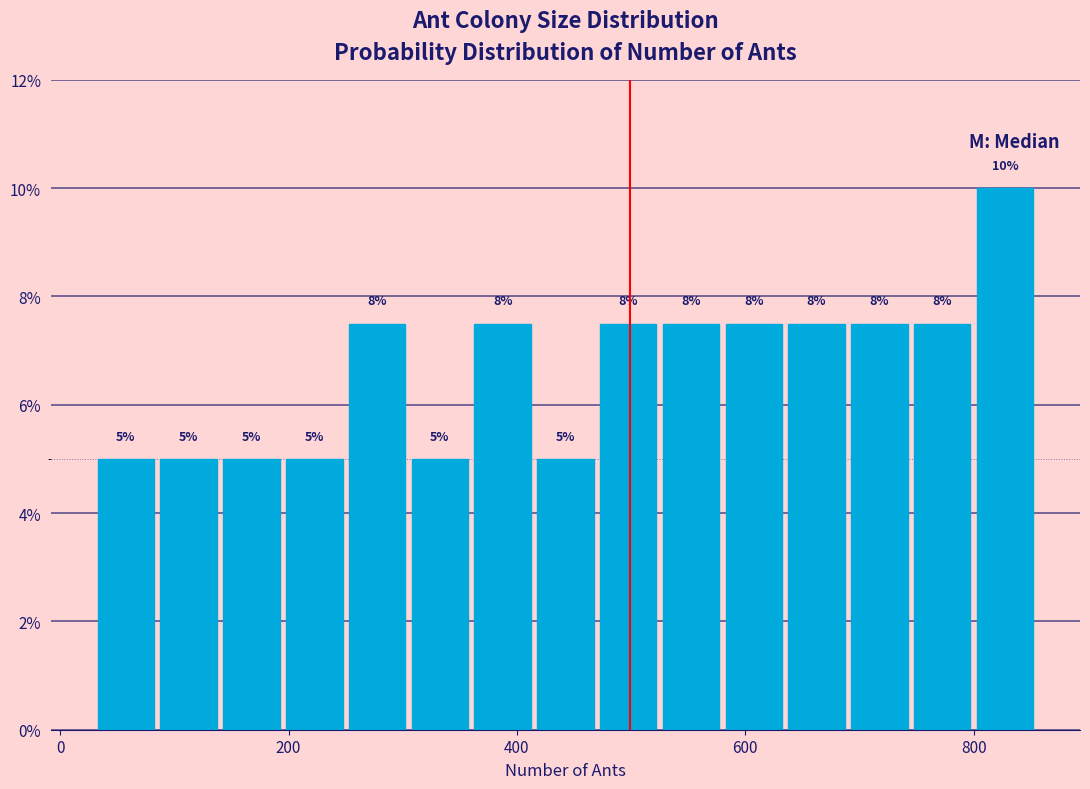

Around what value on the x-axis is the tallest bar? Give the approximate position of its centre, as read against the axis.

820